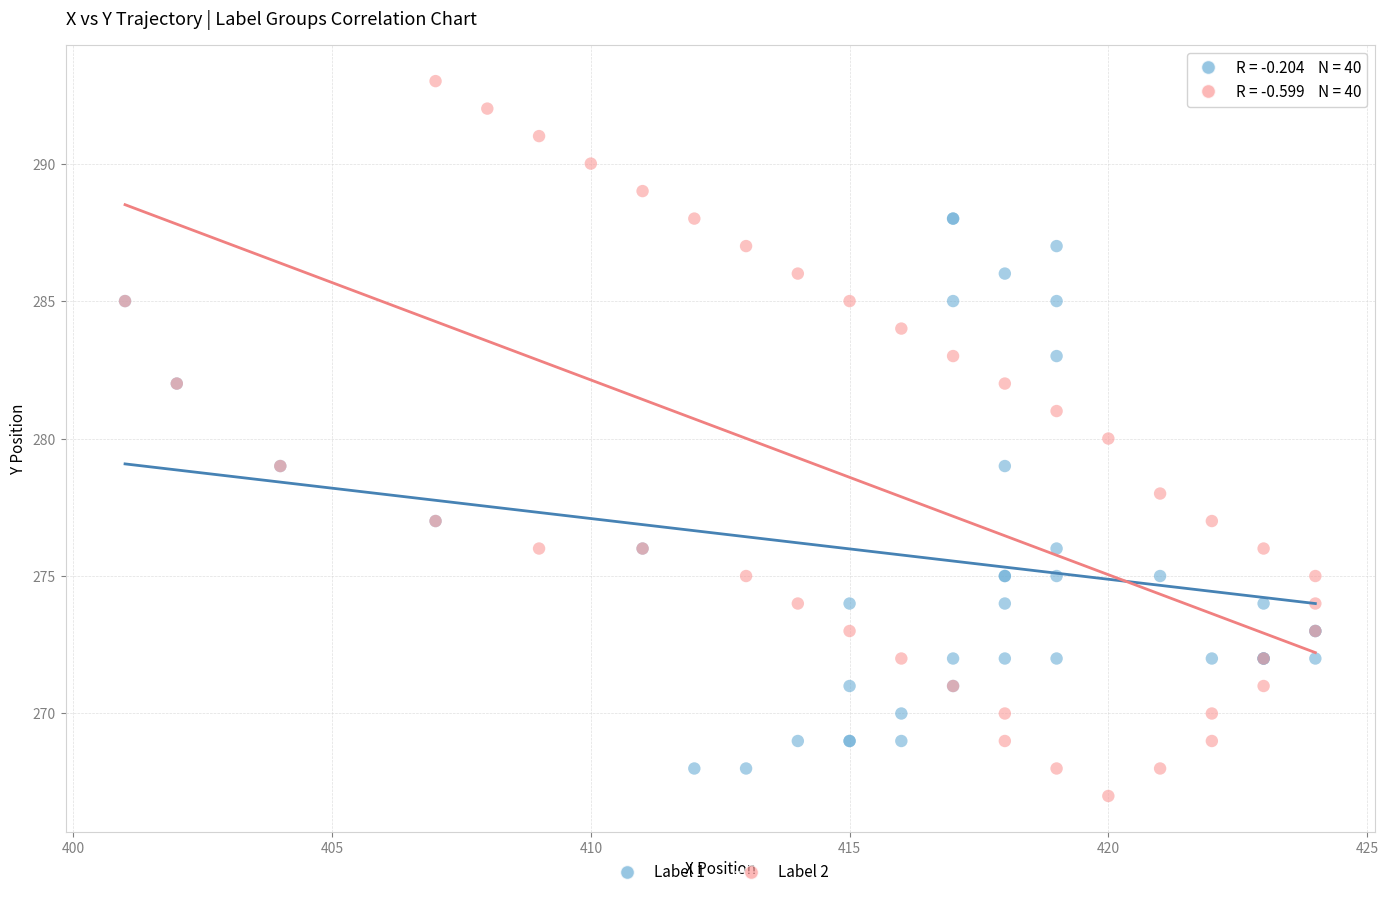

Which series contains the highest Y value?

Label 2